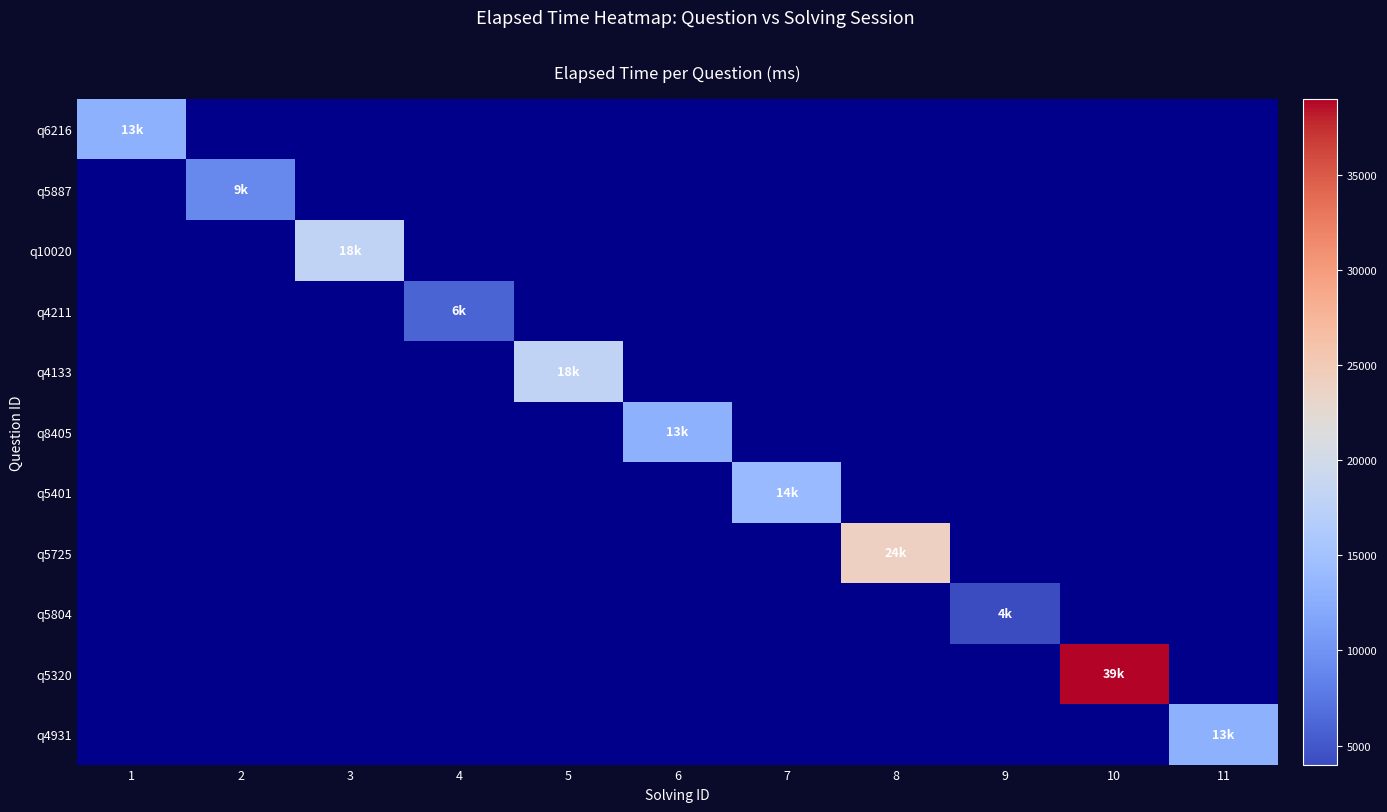

Which label corresponds to the smallest value in the chart?

9